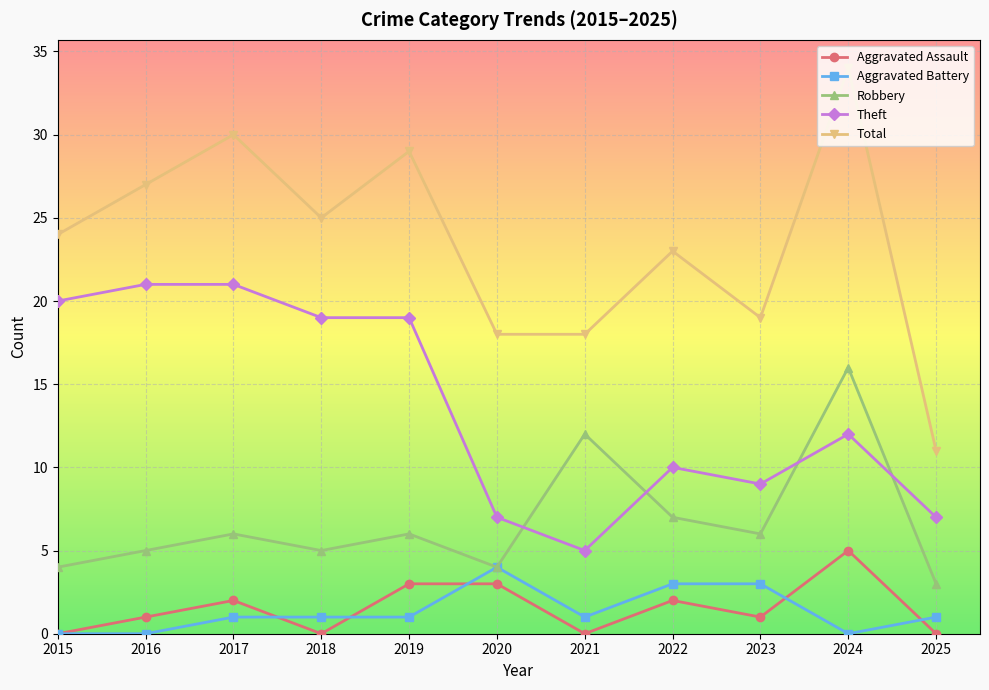

Rank the series by their maximum value, from lowest to highest.

Aggravated Battery, Aggravated Assault, Robbery, Theft, Total